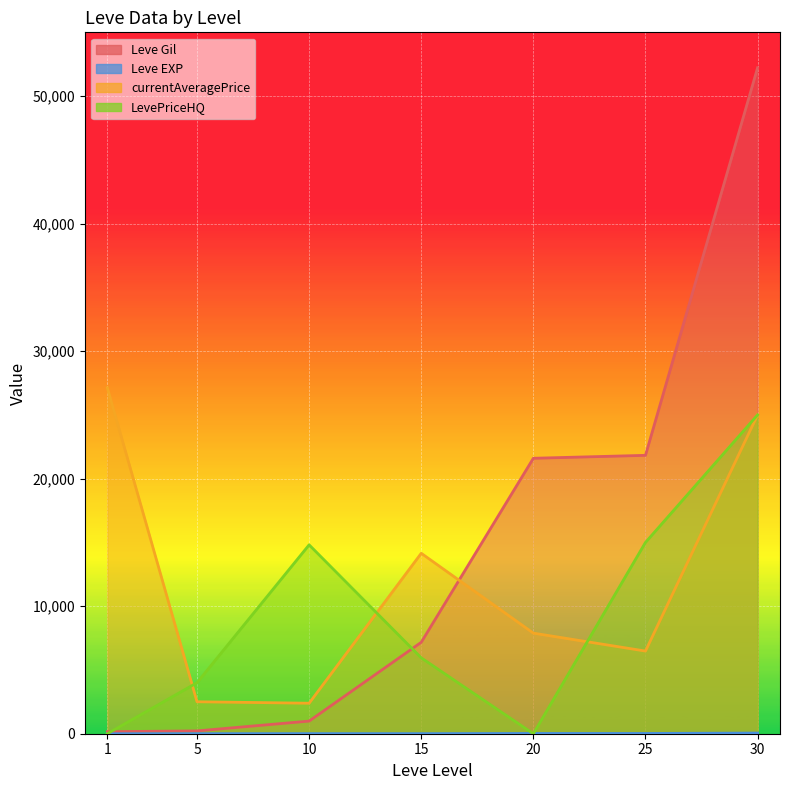

What is the difference between the maximum and minimum values in the Leve EXP series?

51